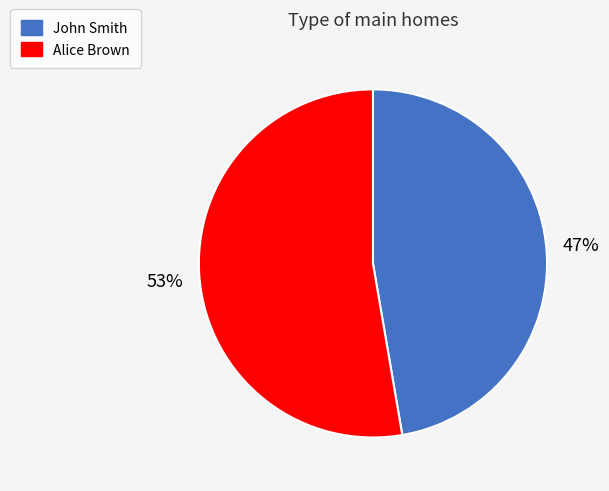

Rank the categories by value from lowest to highest.

John Smith, Alice Brown